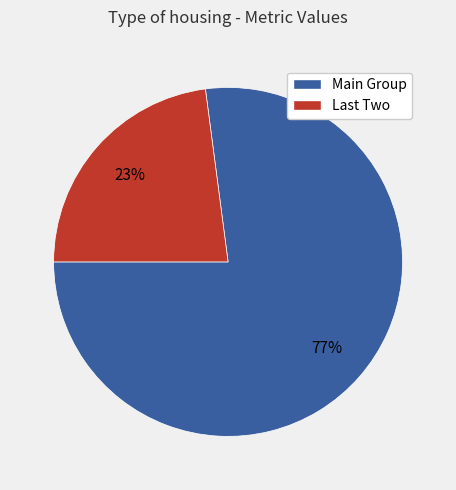

To the nearest percent, what percentage of the pie is Main Group?

77%